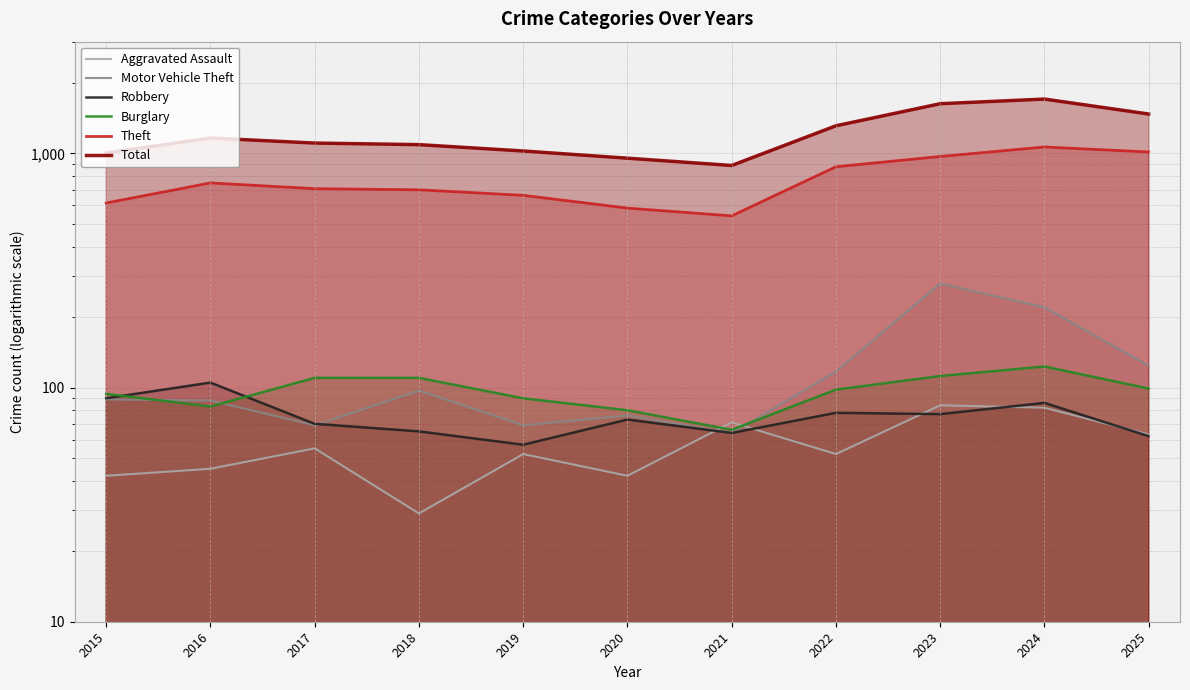

True or false: Theft and Total cross at least once.

False